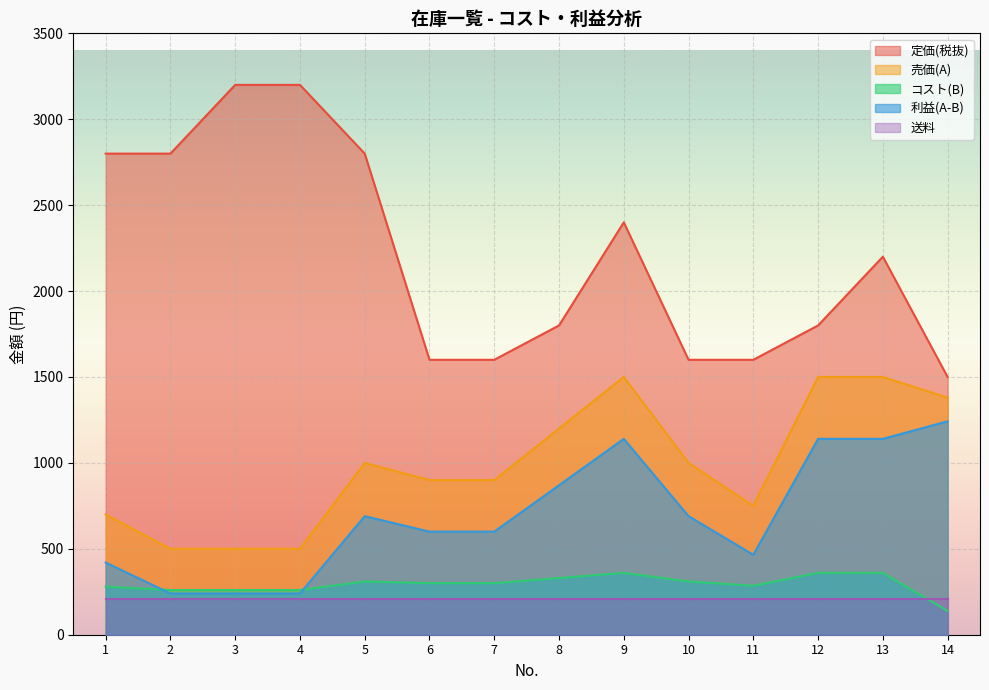

Rank the series at 9 from lowest to highest value.

送料, コスト(B), 利益(A-B), 売価(A), 定価(税抜)